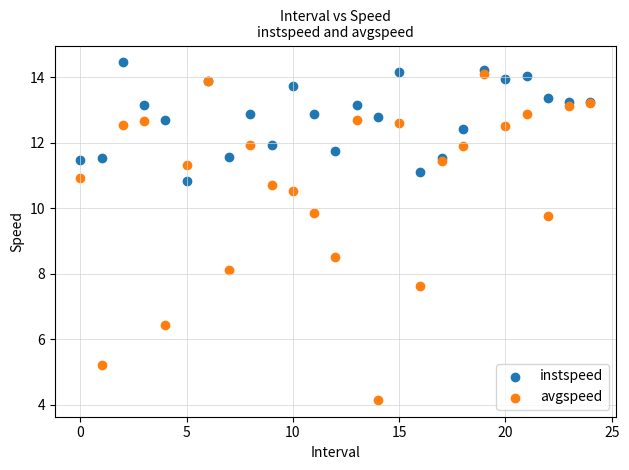

Which series contains the highest Y value?

instspeed